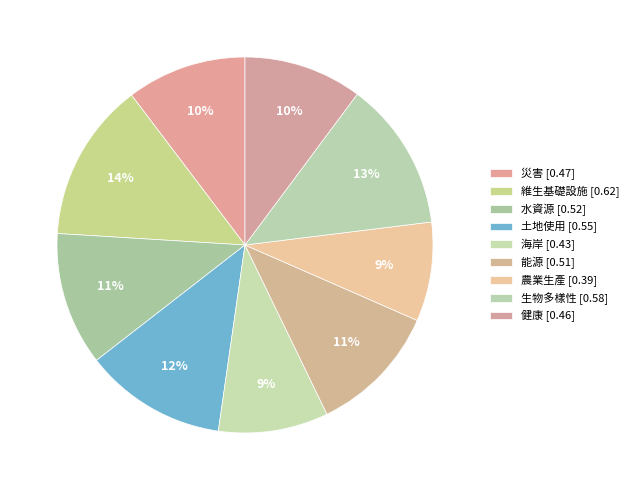

How many slices are in this pie chart?

9